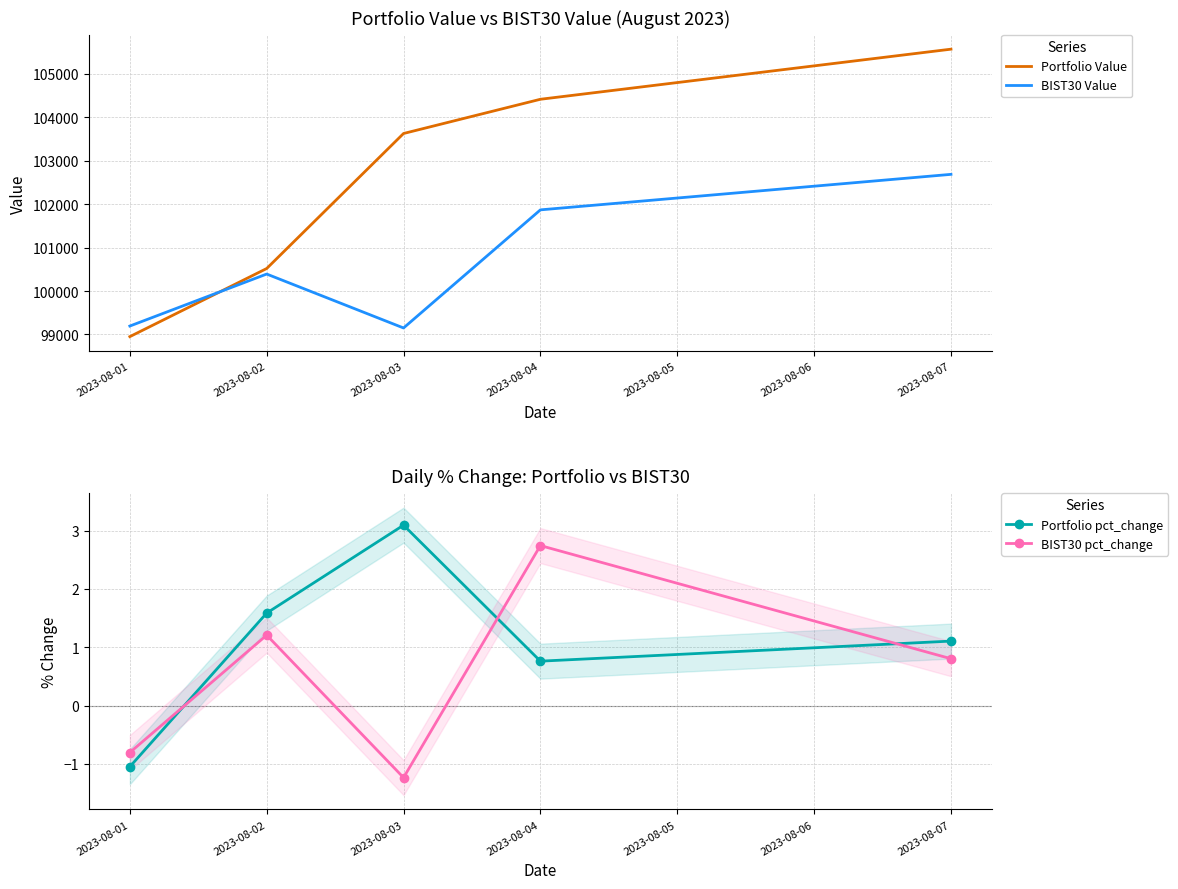

What is the difference between the BIST30 pct_change values at 2023-08-02 and 2023-08-01?

2.0